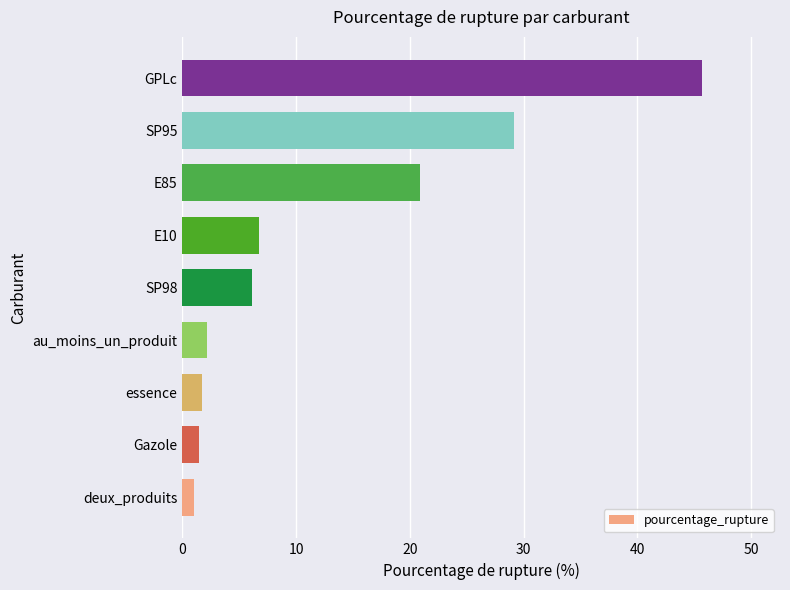

What is the greatest value displayed?

45.7